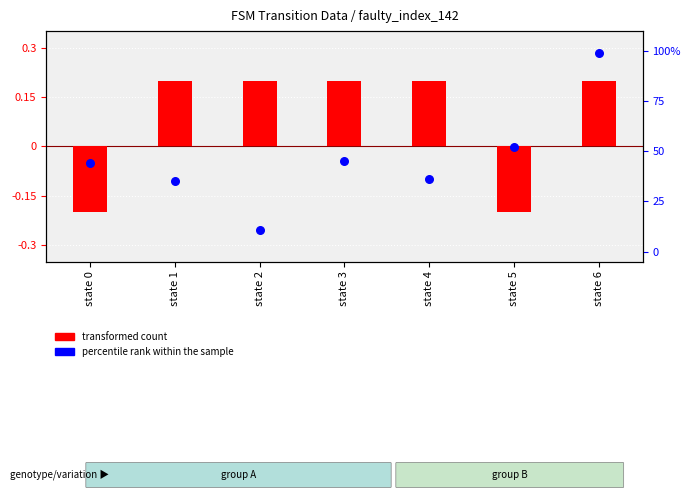

Which series has the largest Y range (max minus min)?

percentile rank within the sample